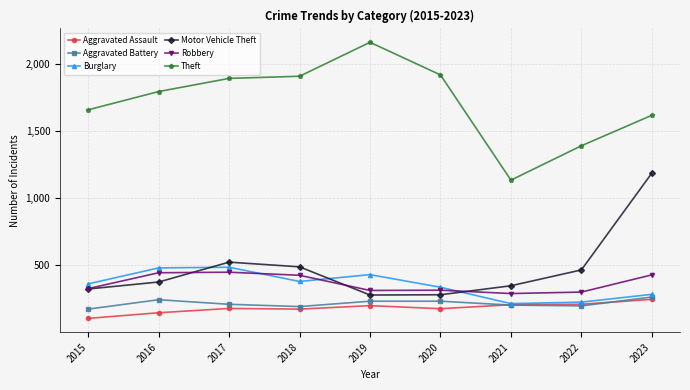

Does the chart display data point markers on the line(s)?

Yes